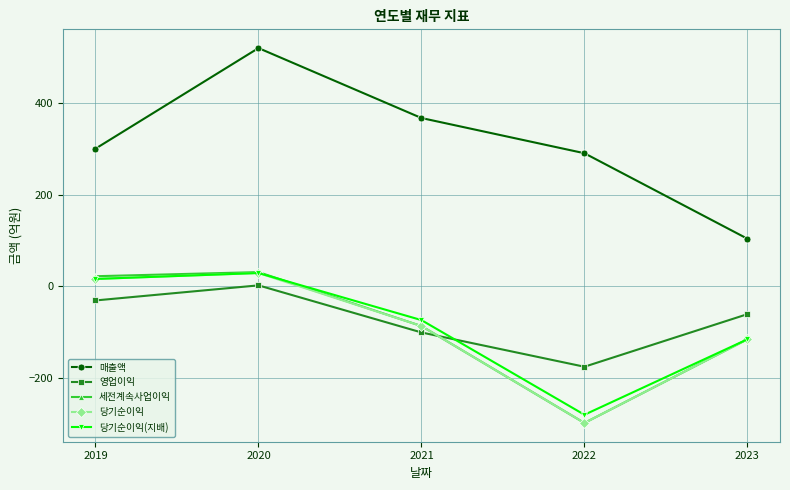

In 영업이익, how many points are lower than both neighbors (excluding endpoints)?

1